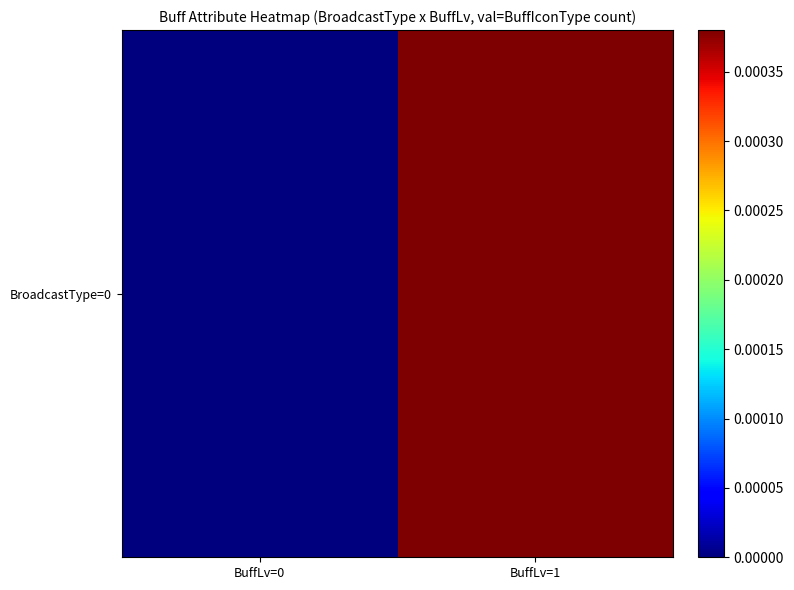

Count the number of categories in the chart.

2